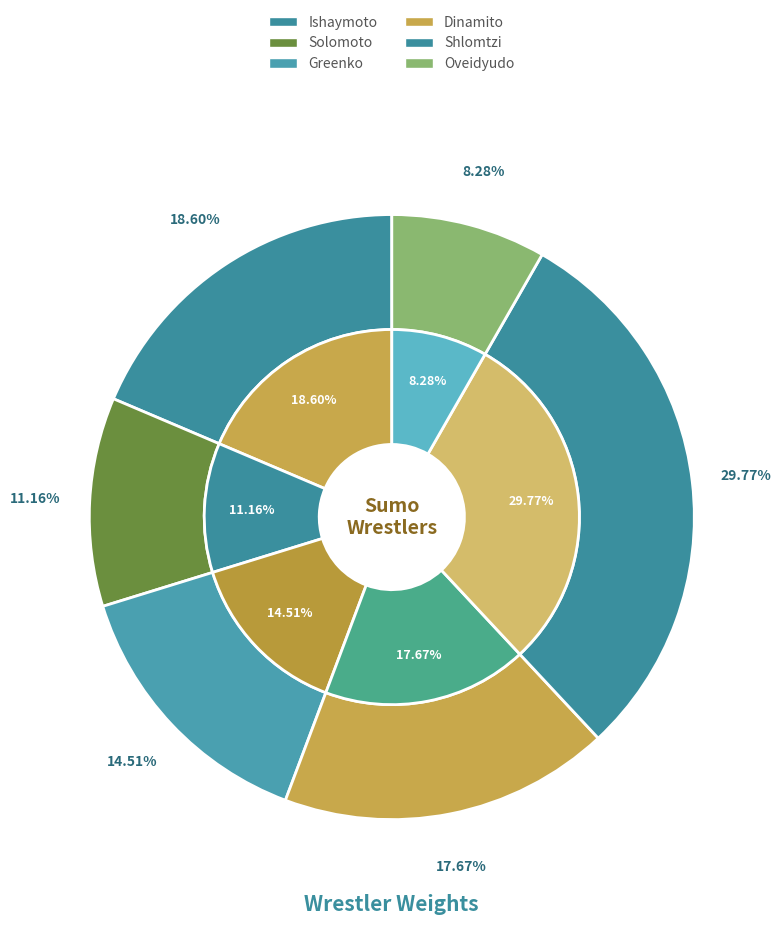

Rank the categories by value from lowest to highest.

Oveidyudo, Solomoto, Greenko, Dinamito, Ishaymoto, Shlomtzi